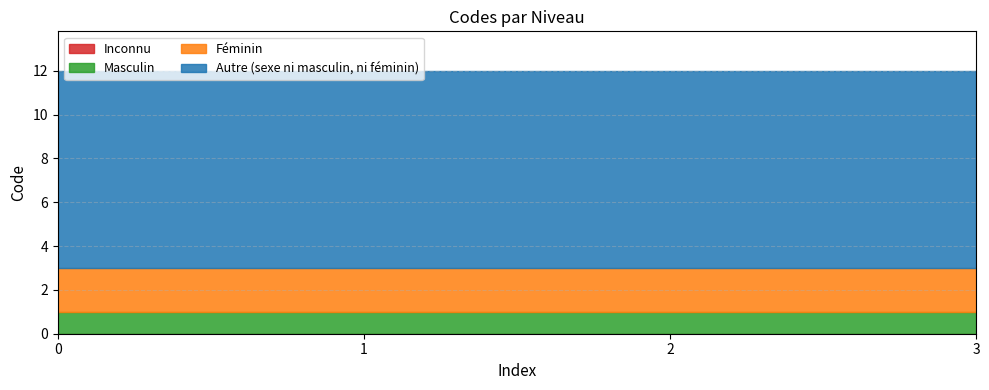

What is the change in value from Inconnu to Autre (sexe ni masculin, ni féminin)?

+9